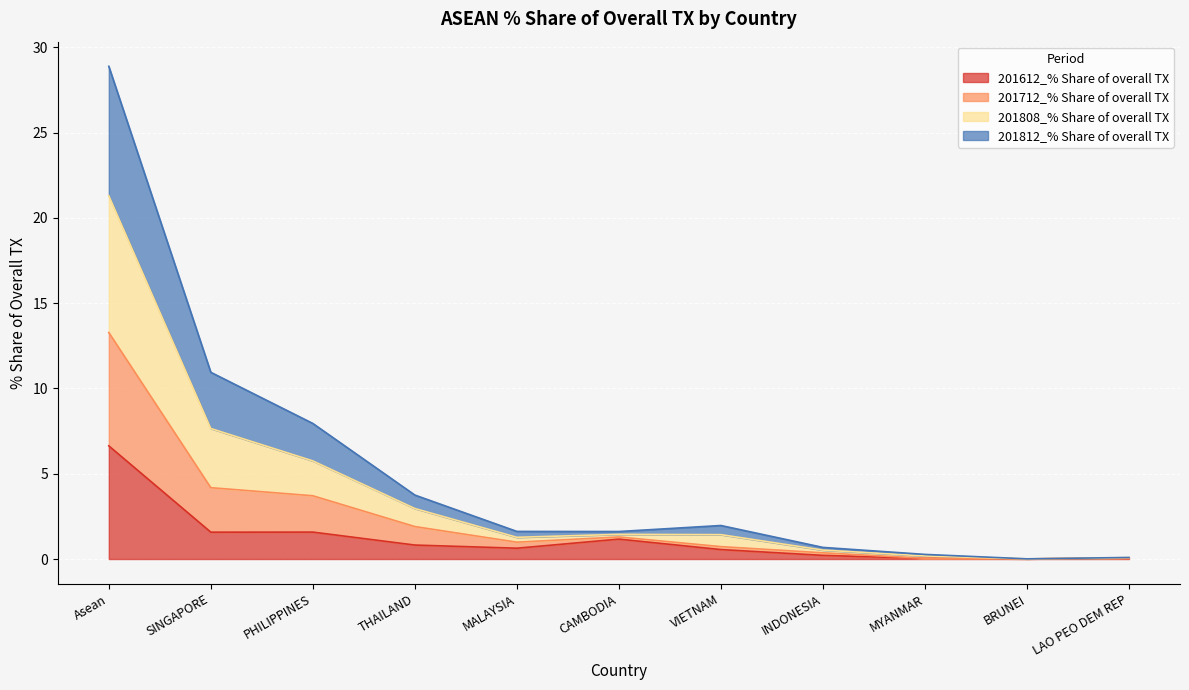

Rank the categories by 201712_% Share of overall TX value from highest to lowest.

Asean, SINGAPORE, PHILIPPINES, THAILAND, VIETNAM, MALAYSIA, CAMBODIA, INDONESIA, MYANMAR, LAO PEO DEM REP, BRUNEI